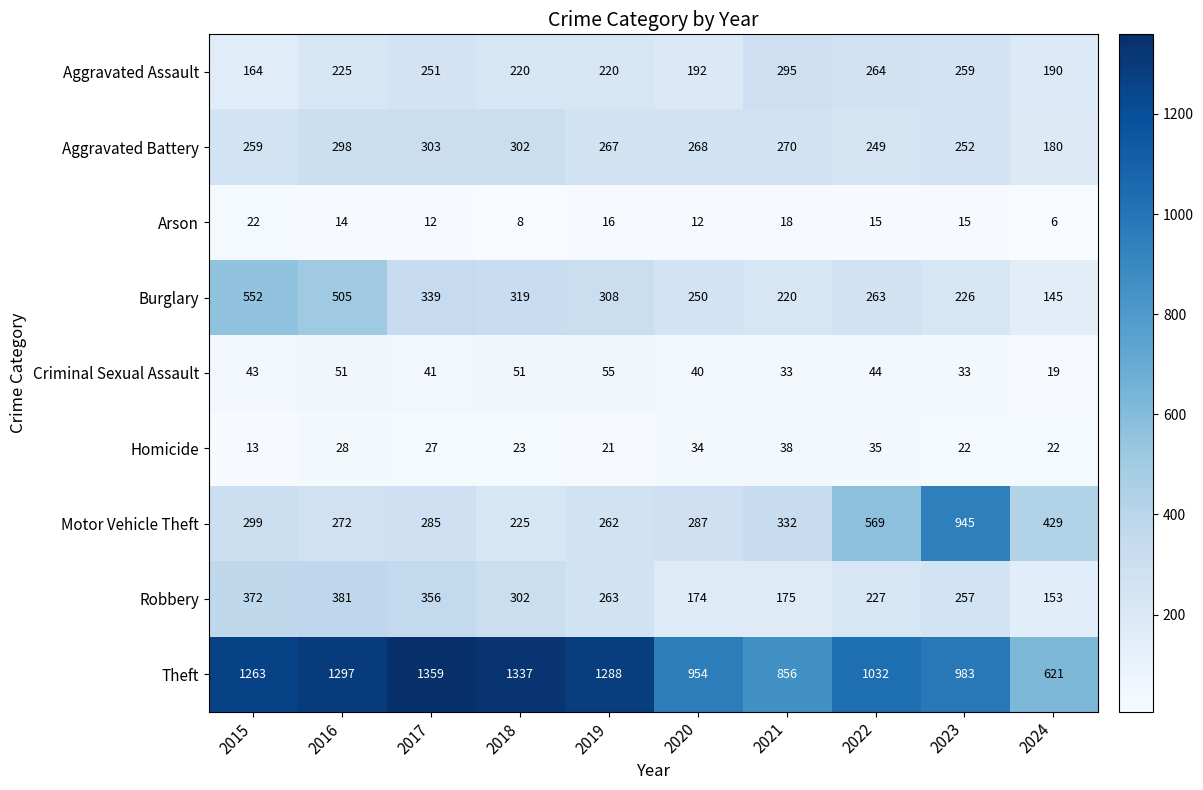

Which label corresponds to the smallest value in the chart?

2024